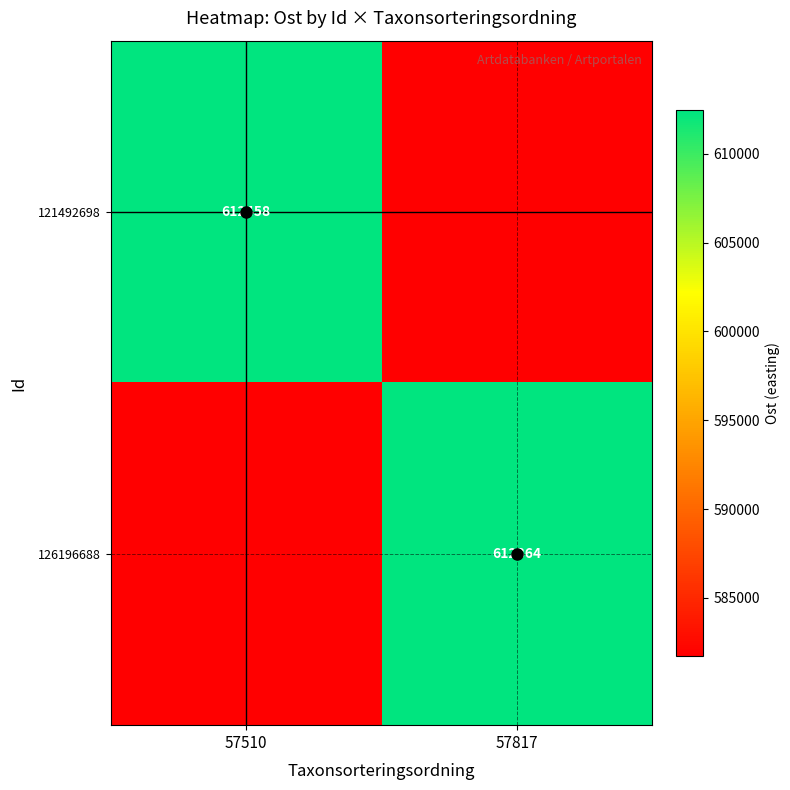

True or false: 126196688 has a value of 581745.8 at 57510.

True